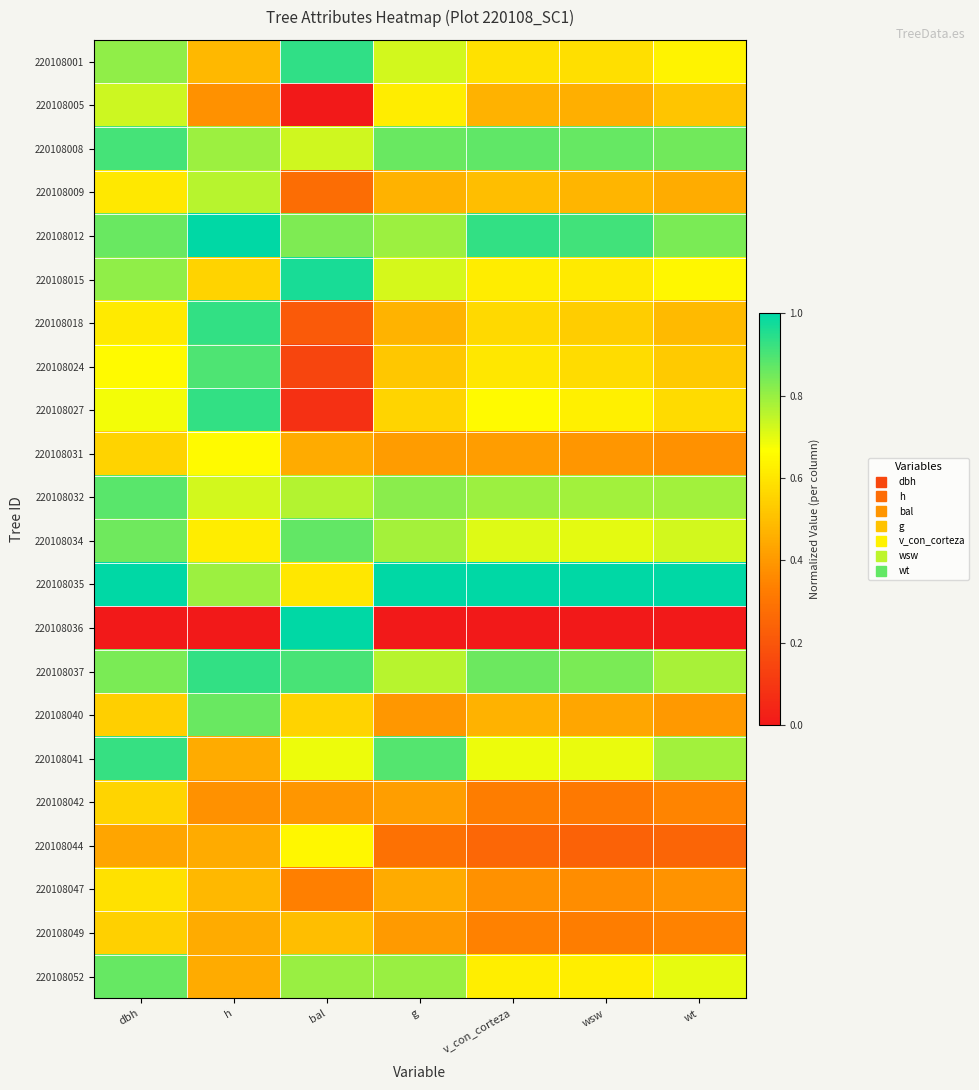

Which series changed the most between h and wt?

220108040